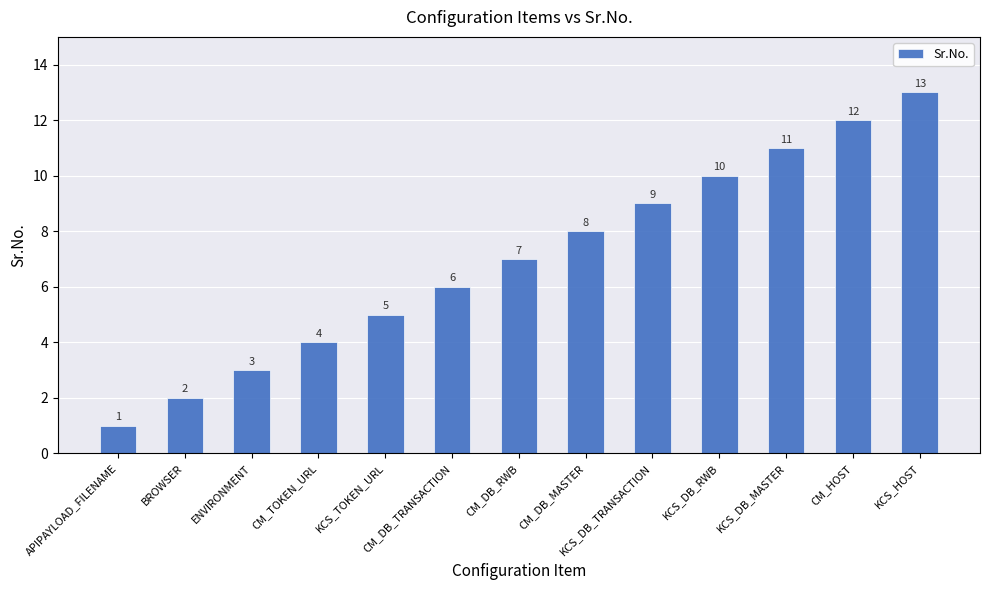

What is the approximate value at KCS_DB_MASTER, to the nearest 10?

10